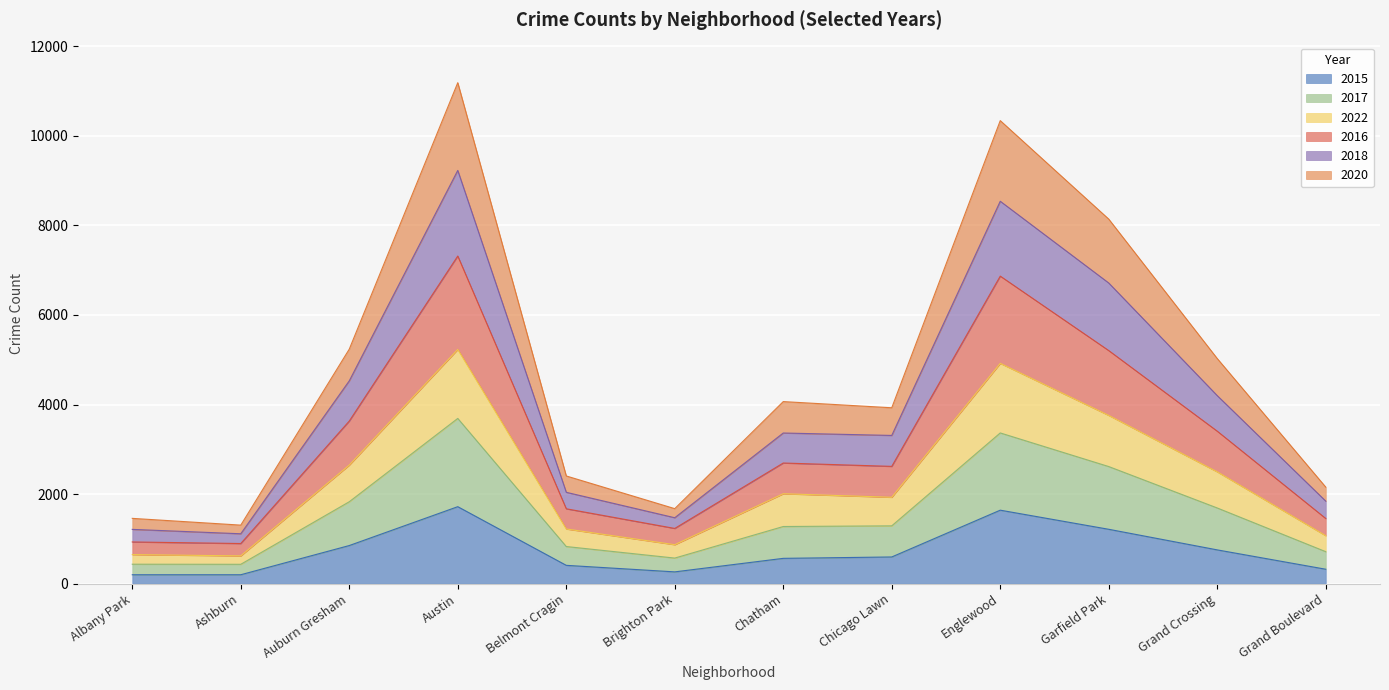

What is the label of the 7th point from the right?

Brighton Park